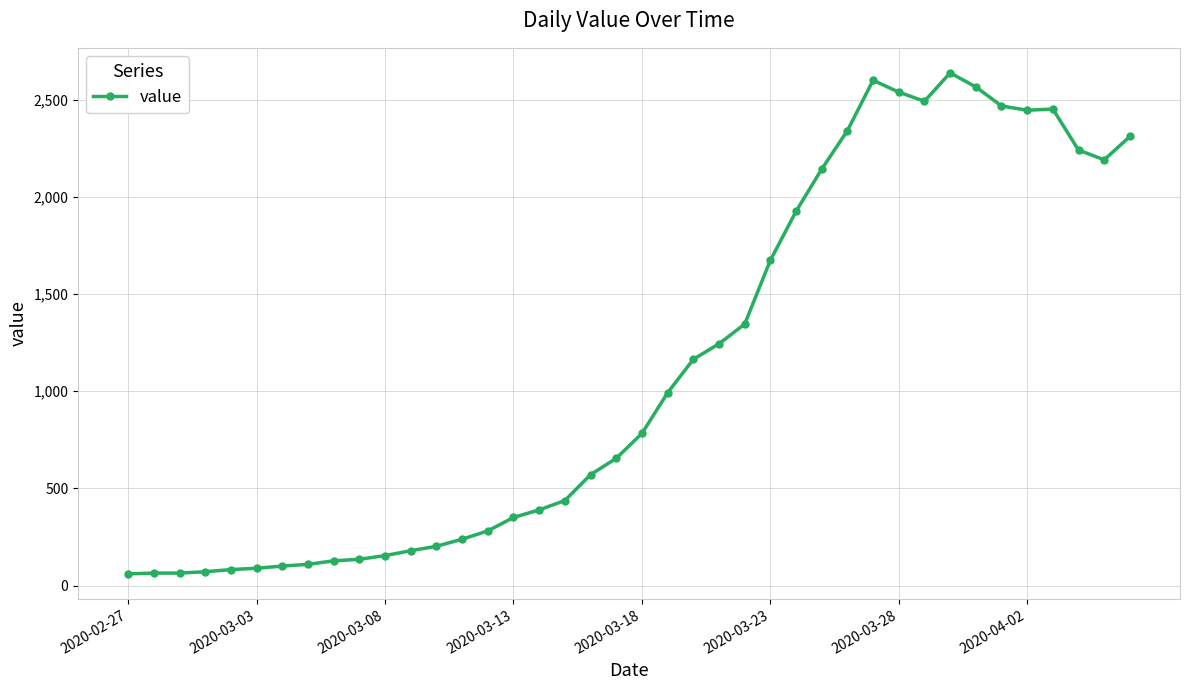

True or false: the data has more than 0 interior local peaks.

True